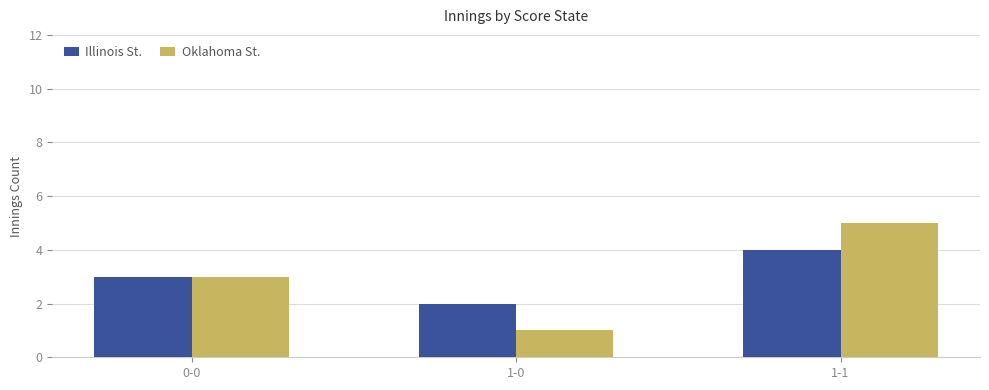

Reading right to left, what are all the values shown in this chart?

Illinois St.: 1-1=4	1-0=2	0-0=3
Oklahoma St.: 1-1=5	1-0=1	0-0=3